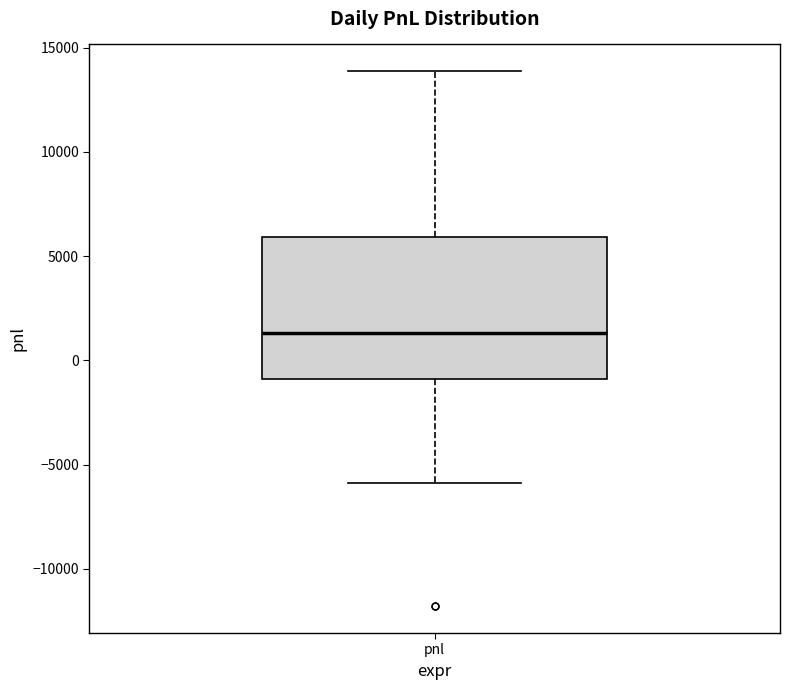

Where does the lower whisker of the box for pnl end on the y-axis? The values are not printed on the chart, so give them approximately, as read against the axis.

-6000